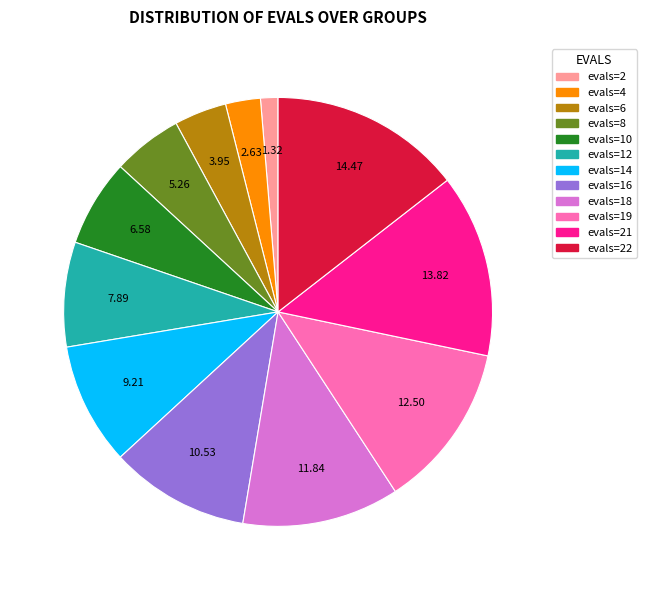

Is evals=22 the majority of the pie?

No